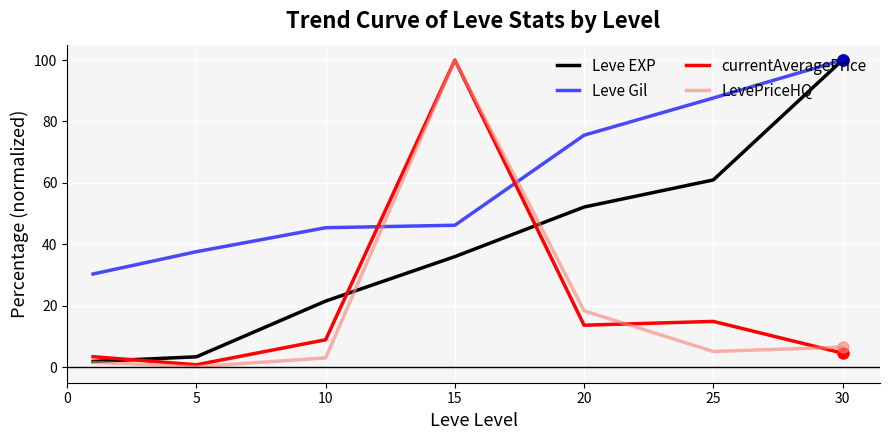

What is the average value of the LevePriceHQ series?

19.3